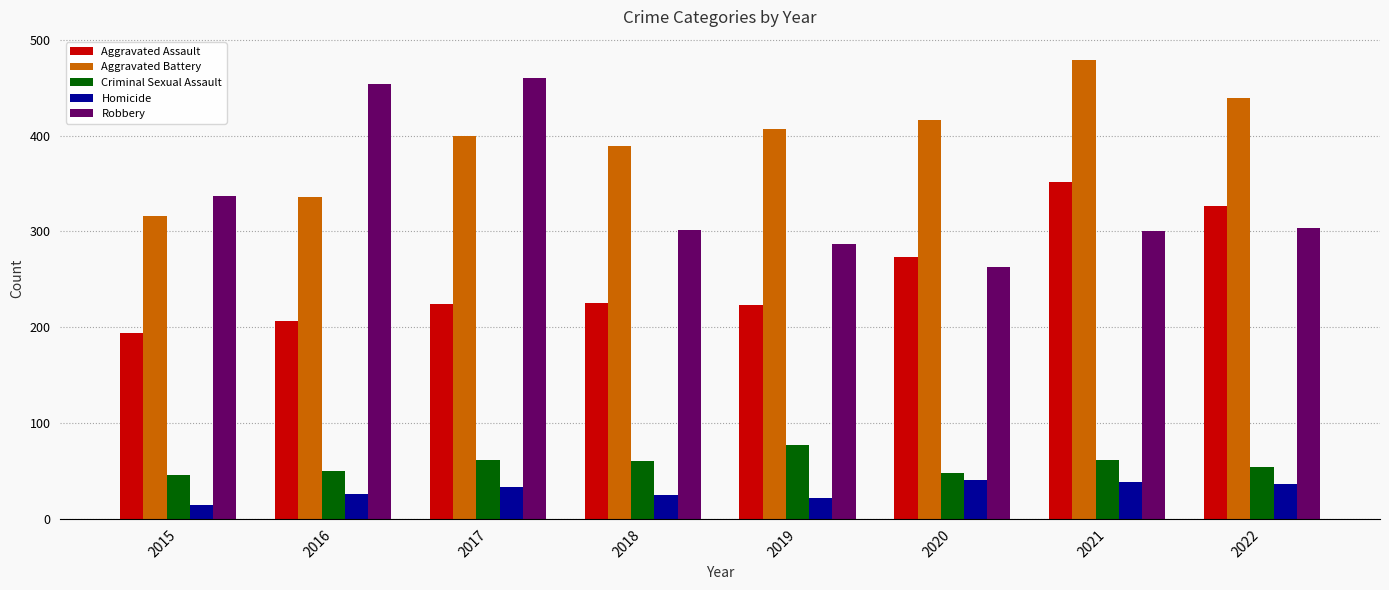

Rank the series by their maximum value, from lowest to highest.

Homicide, Criminal Sexual Assault, Aggravated Assault, Robbery, Aggravated Battery